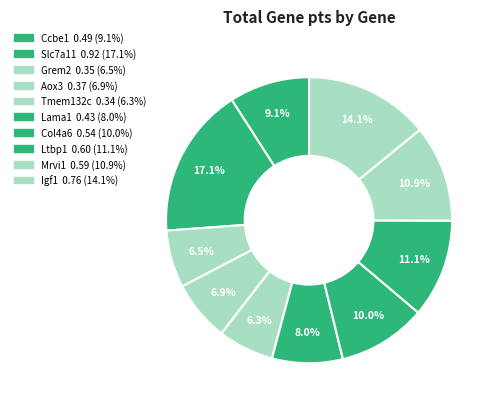

What percentage is NOT represented by Tmem132c?

93.7%